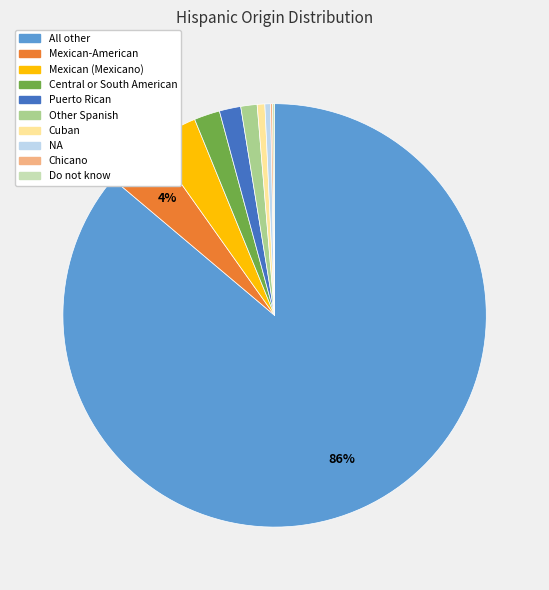

To the nearest percent, what is the difference between the largest and smallest slice percentages?

86%